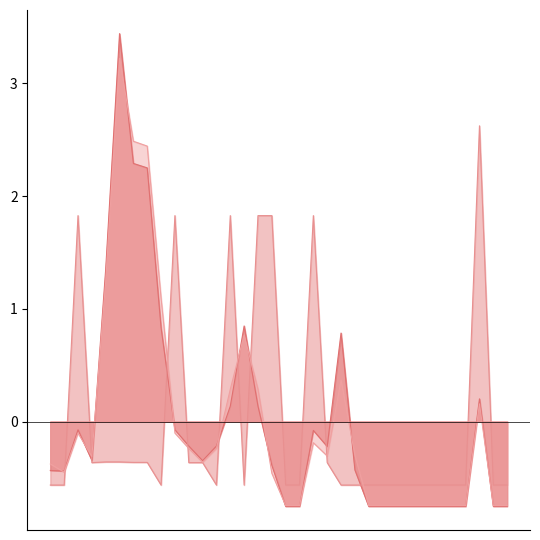

Reading left to right, extract all data points from this chart.

Order_Total: TC01=-0.4	TC02=-0.4	TC03=-0.1	TC04=-0.3	TC05=1.4	TC06=3.4	TC07=2.3	TC08=2.3	TC09=0.8	TC10=-0.1	TC11=-0.2	TC12=-0.3	TC13=-0.2	TC14=0.1	TC15=0.8	TC16=0.1	TC17=-0.4	TC18=-0.8	TC19=-0.8	TC20=-0.1	TC21=-0.2	TC22=0.8	TC23=-0.4	TC24=-0.8	TC25=-0.8	TC26=-0.8	TC27=-0.8	TC28=-0.8	TC29=-0.8	TC30=-0.8	TC31=-0.8	TC32=0.2	TC33=-0.8	TC34=-0.8
Shipping_Charge: TC01=-0.6	TC02=-0.6	TC03=1.8	TC04=-0.4	TC05=-0.4	TC06=-0.4	TC07=-0.4	TC08=-0.4	TC09=-0.6	TC10=1.8	TC11=-0.4	TC12=-0.4	TC13=-0.6	TC14=1.8	TC15=-0.6	TC16=1.8	TC17=1.8	TC18=-0.6	TC19=-0.6	TC20=1.8	TC21=-0.4	TC22=-0.6	TC23=-0.6	TC24=-0.6	TC25=-0.6	TC26=-0.6	TC27=-0.6	TC28=-0.6	TC29=-0.6	TC30=-0.6	TC31=-0.6	TC32=2.6	TC33=-0.6	TC34=-0.6
Tax: TC01=-0.4	TC02=-0.4	TC03=-0.1	TC04=-0.3	TC05=1.2	TC06=3.2	TC07=2.5	TC08=2.4	TC09=1.1	TC10=-0.1	TC11=-0.2	TC12=-0.4	TC13=-0.2	TC14=0.3	TC15=0.8	TC16=0.3	TC17=-0.5	TC18=-0.7	TC19=-0.7	TC20=-0.2	TC21=-0.3	TC22=0.4	TC23=-0.3	TC24=-0.7	TC25=-0.7	TC26=-0.7	TC27=-0.7	TC28=-0.7	TC29=-0.7	TC30=-0.7	TC31=-0.7	TC32=0.2	TC33=-0.7	TC34=-0.7